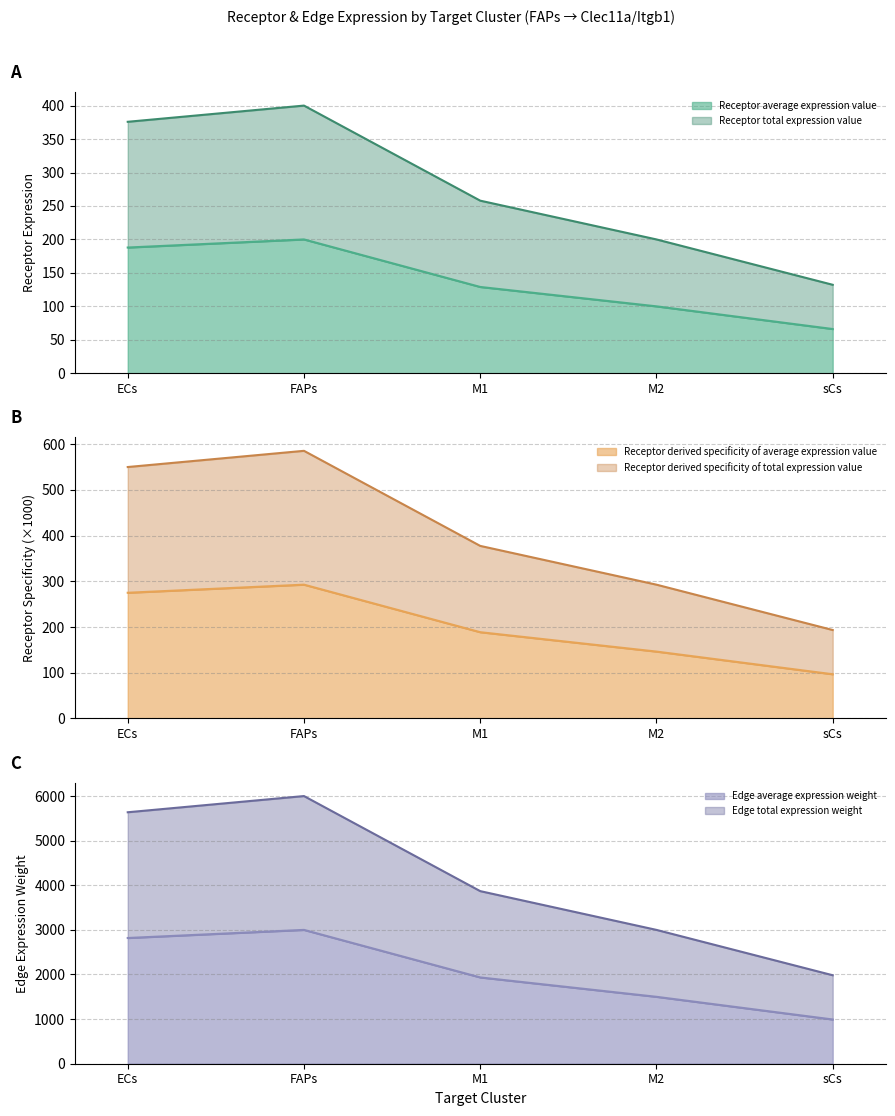

How many lines are shown in the chart?

6